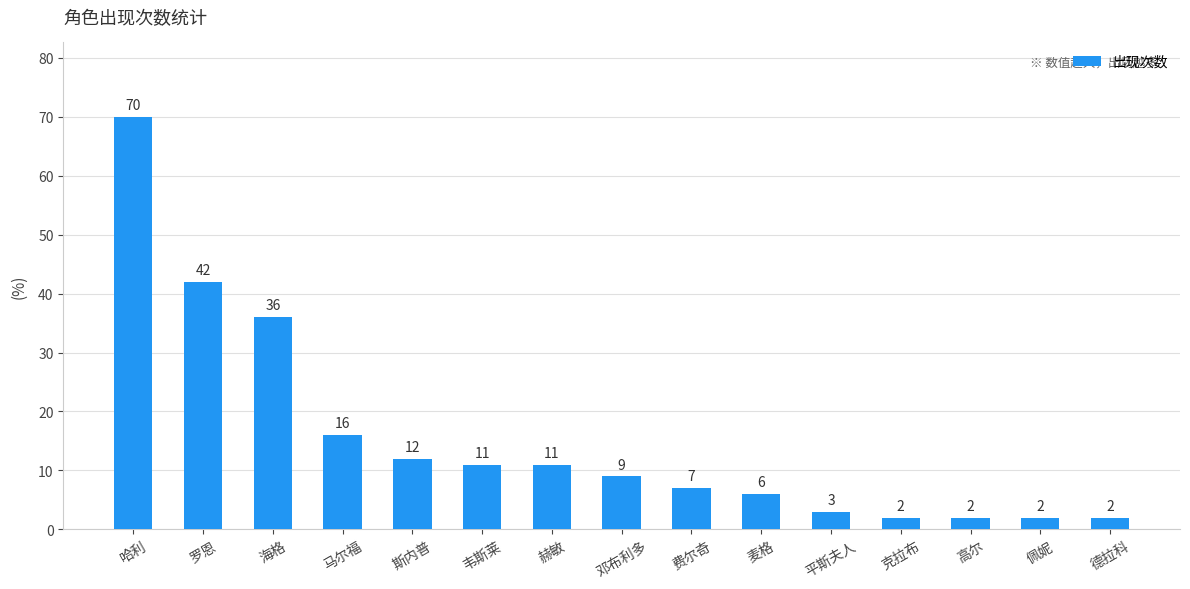

Which label corresponds to the largest value in the chart?

哈利